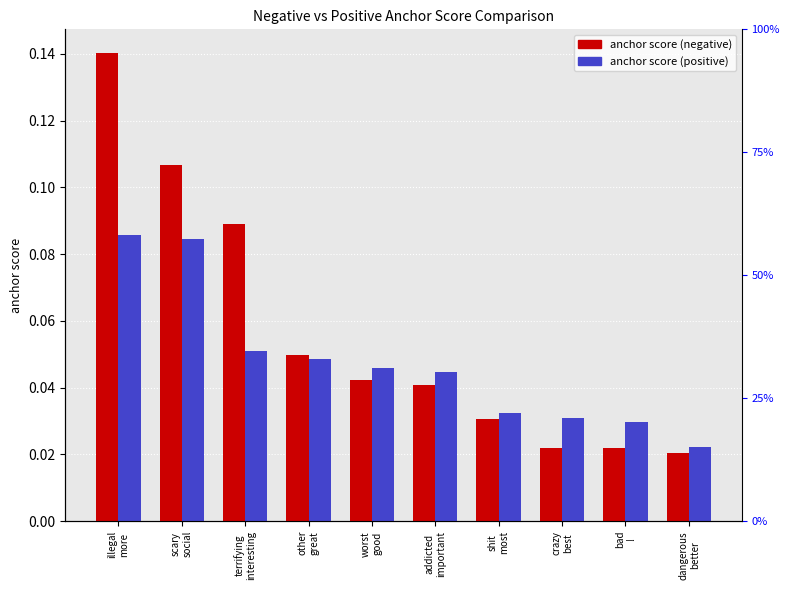

Which category has the lowest value in the anchor score (negative) series?

dangerous
better